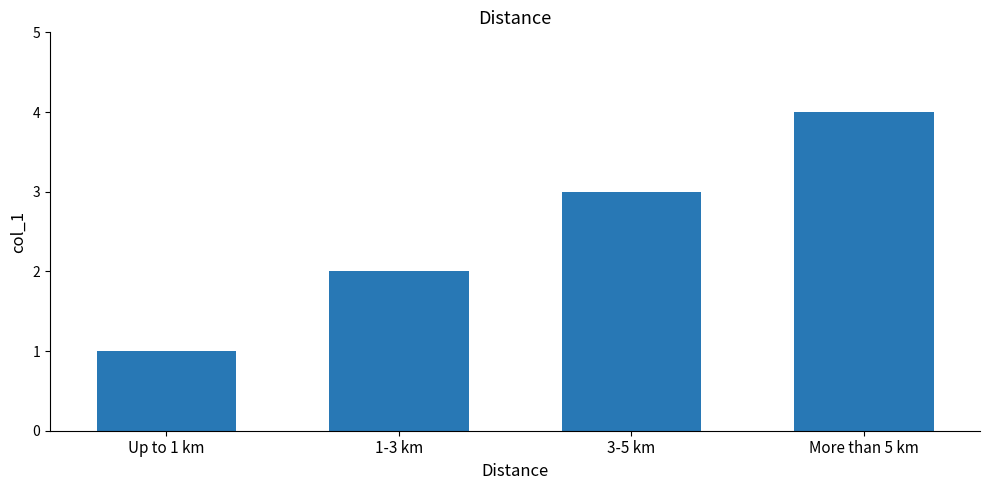

What is the difference between the maximum and minimum values?

3